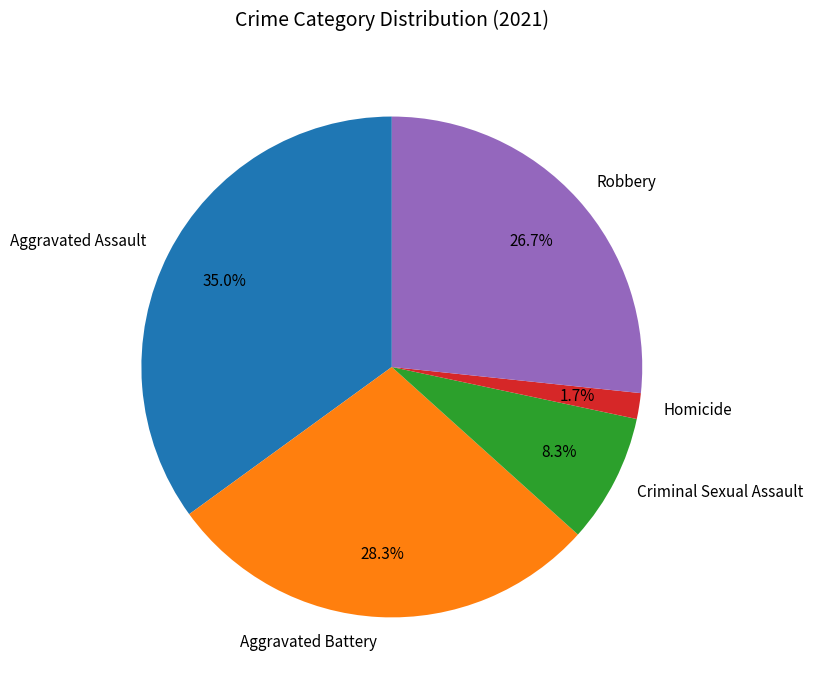

Does Robbery account for over 50% of the chart?

No